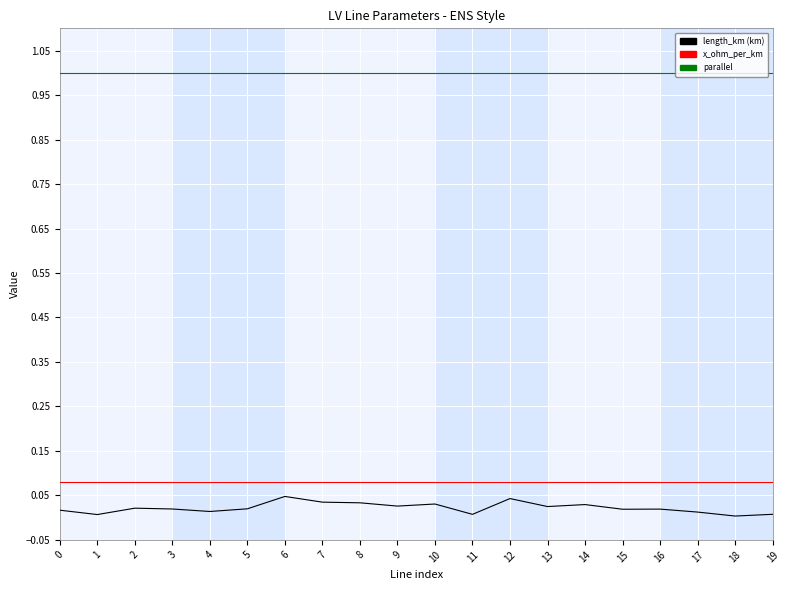

What is the spread (max minus min) of values at 6?

1.0